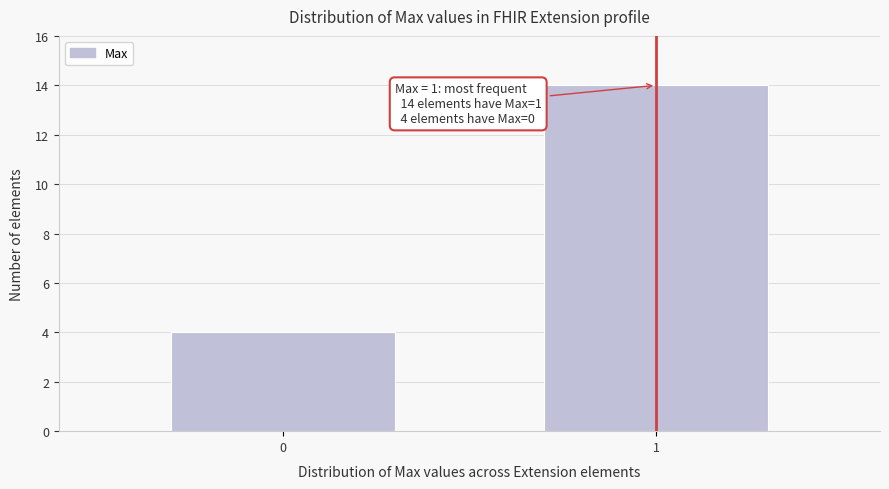

Reading left to right, transcribe all the data shown in this chart.

4	14